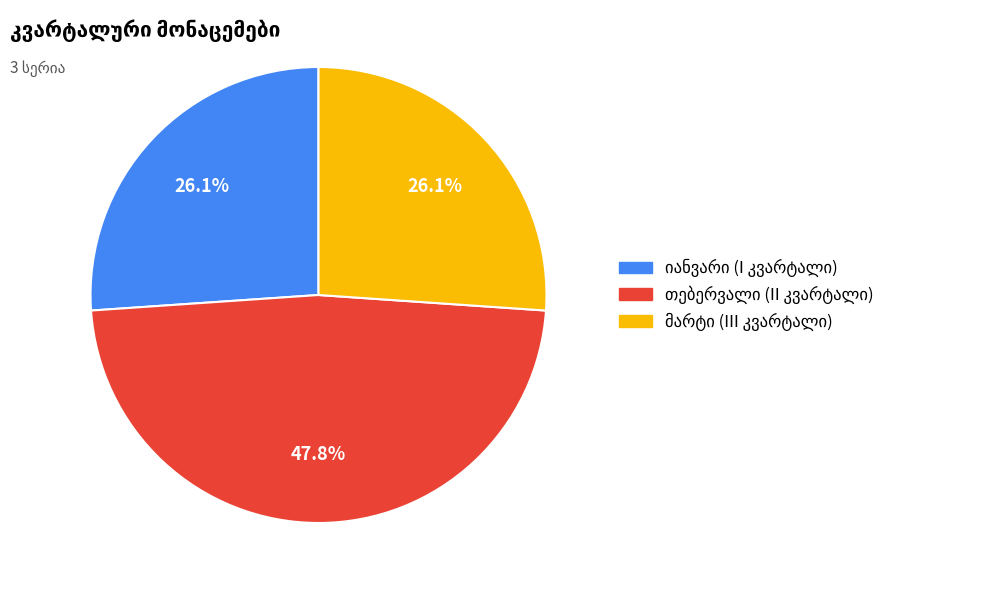

How many slices are in this pie chart?

3